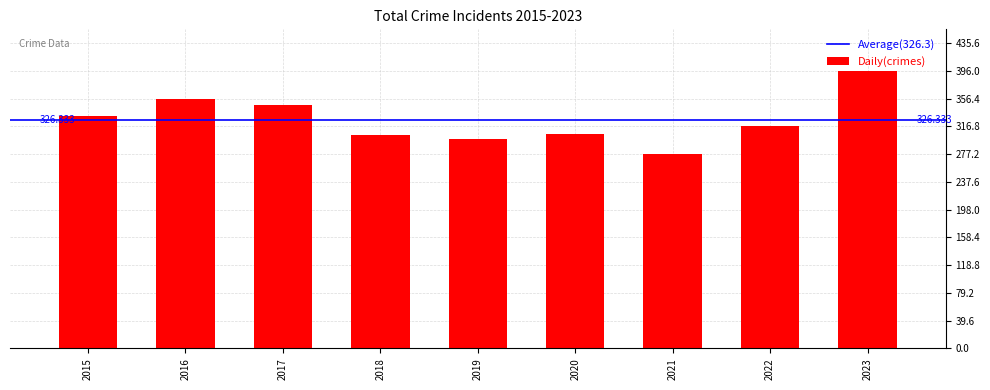

Does the chart contain any negative values?

No